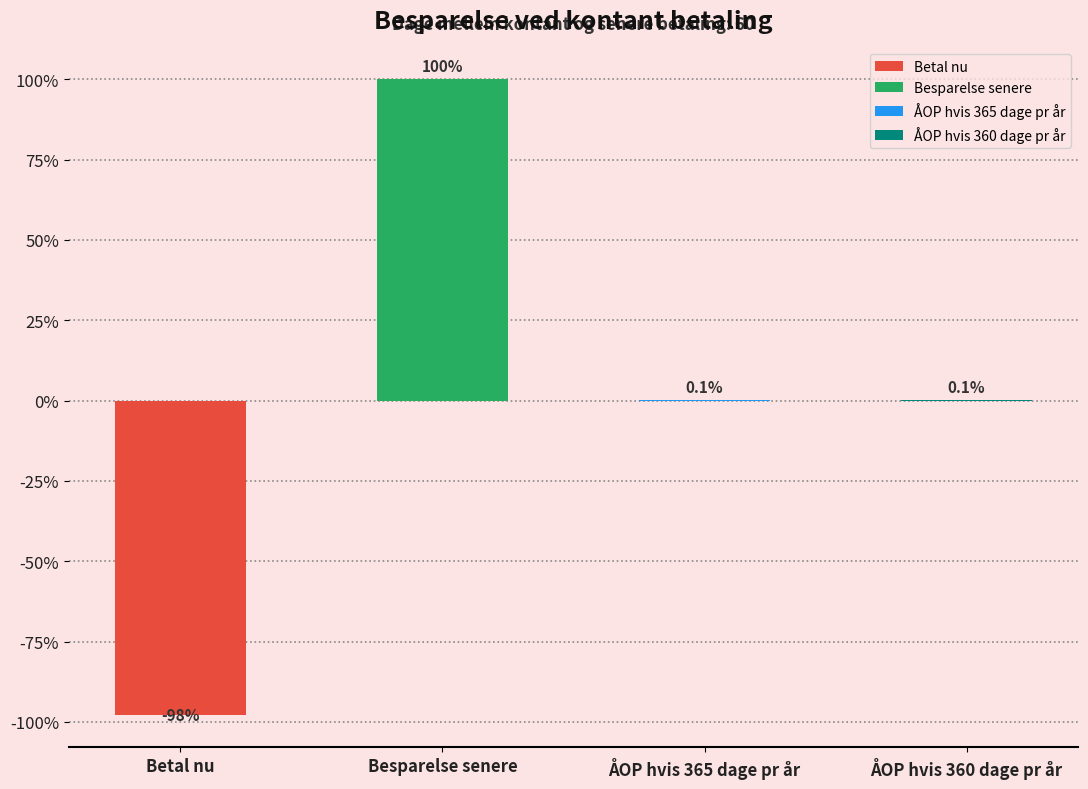

Reading left to right, what are all the values shown in this chart?

-98.0	100.0	0.1	0.1